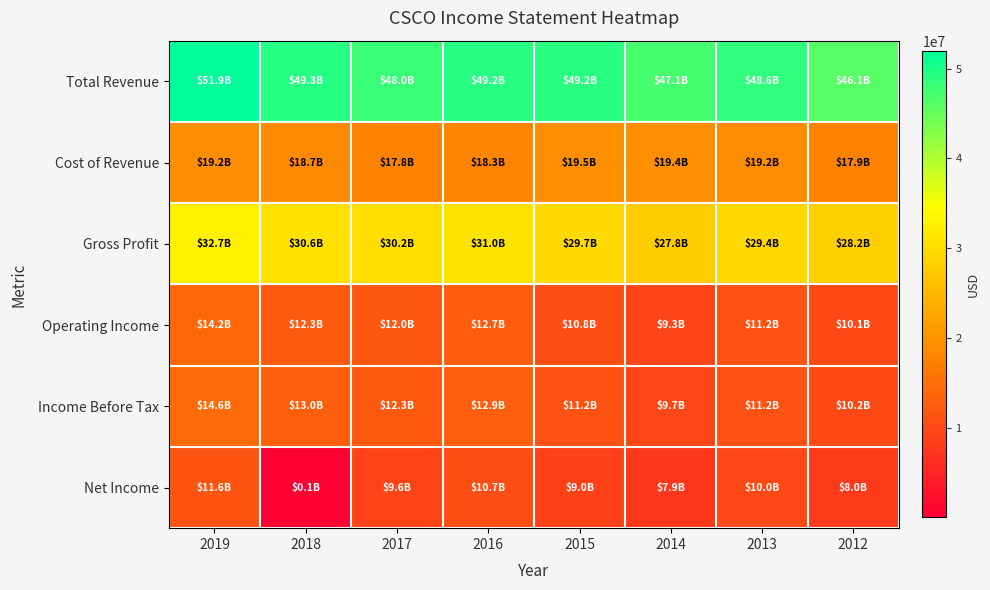

Rank the series by their maximum value, from highest to lowest.

Total Revenue, Gross Profit, Cost of Revenue, Income Before Tax, Operating Income, Net Income